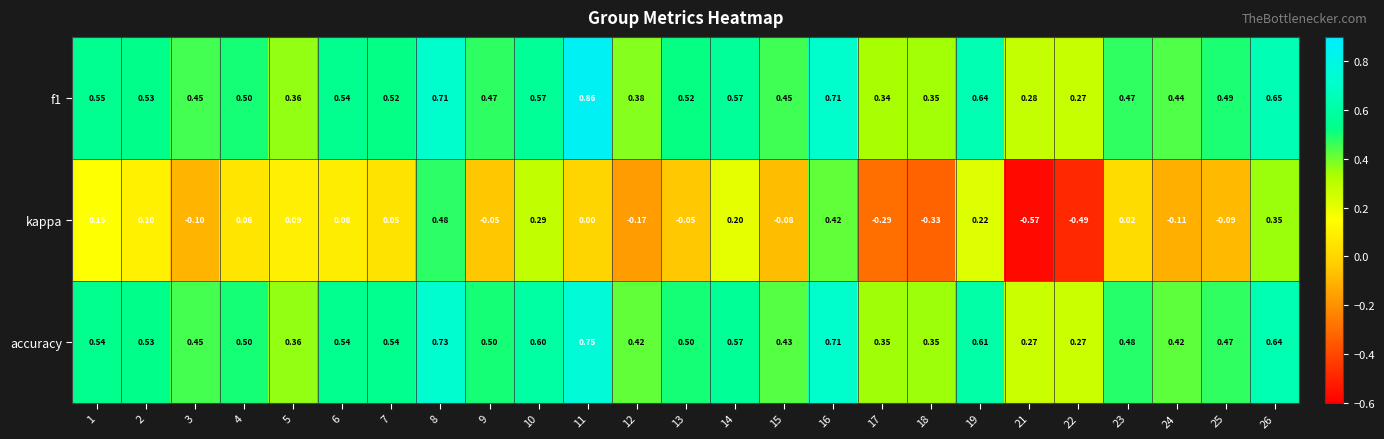

Which series changed the most between 12 and 22?

kappa